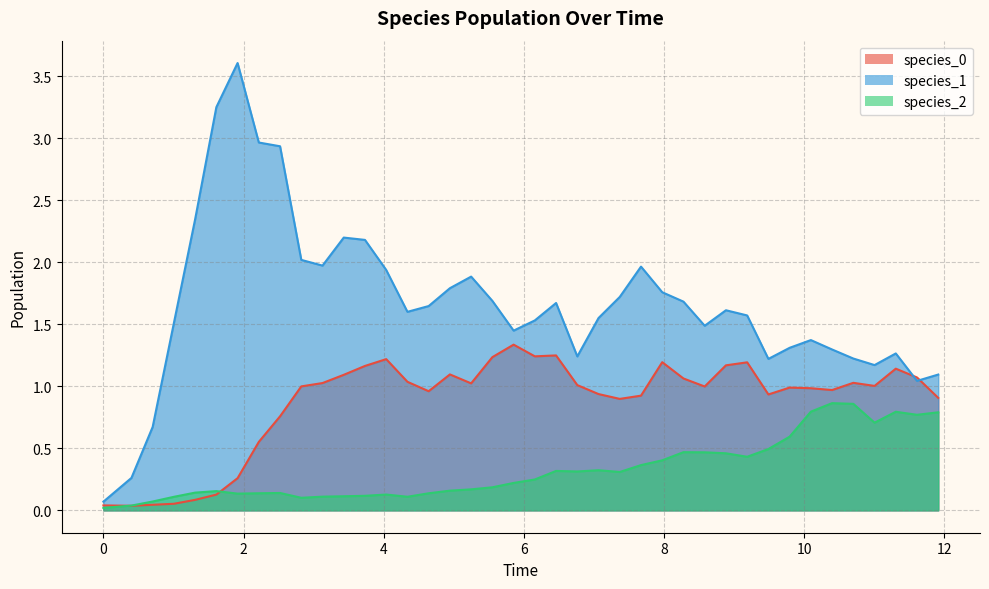

Which series has the largest total across all categories?

species_1